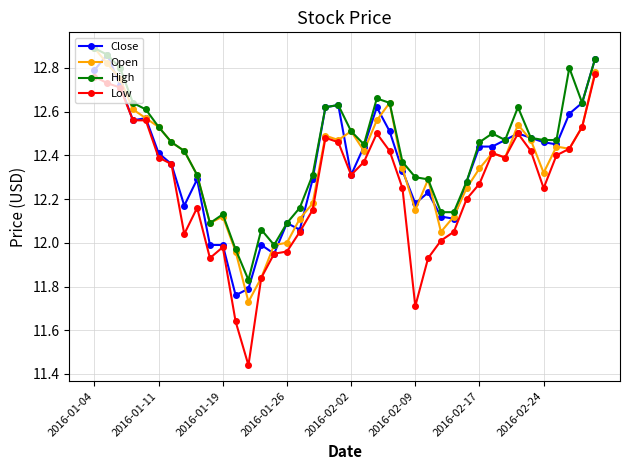

Which series has the largest range (max minus min)?

Low